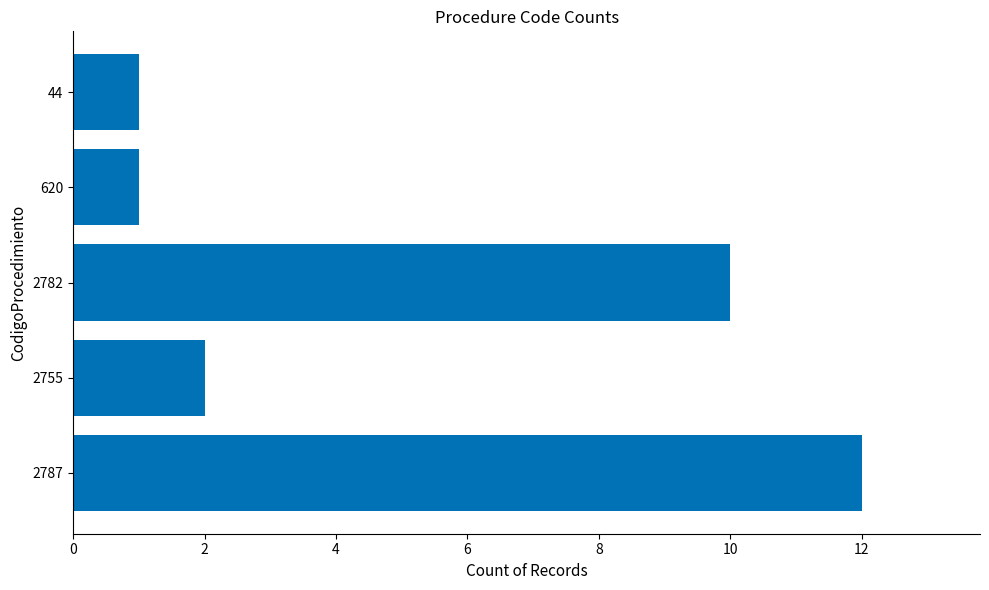

How many distinct data groups are displayed?

1